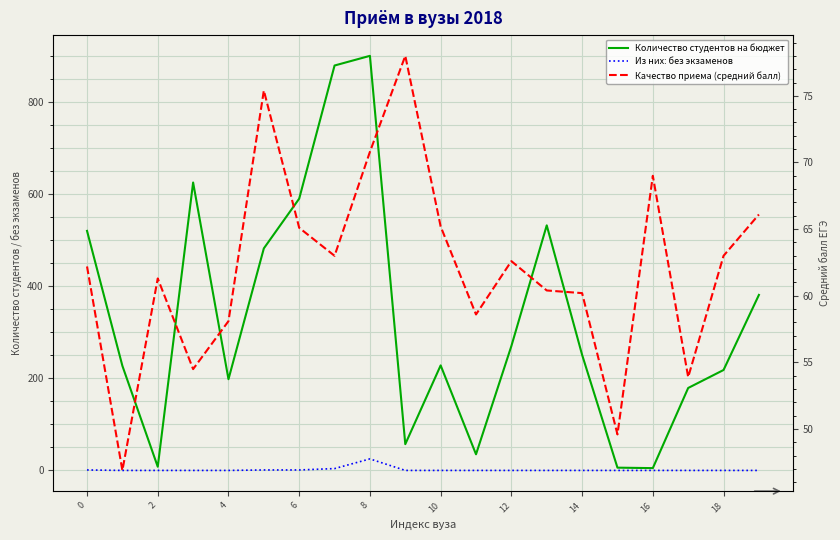

Which series changed the most between 0 and 6?

Количество студентов на бюджет